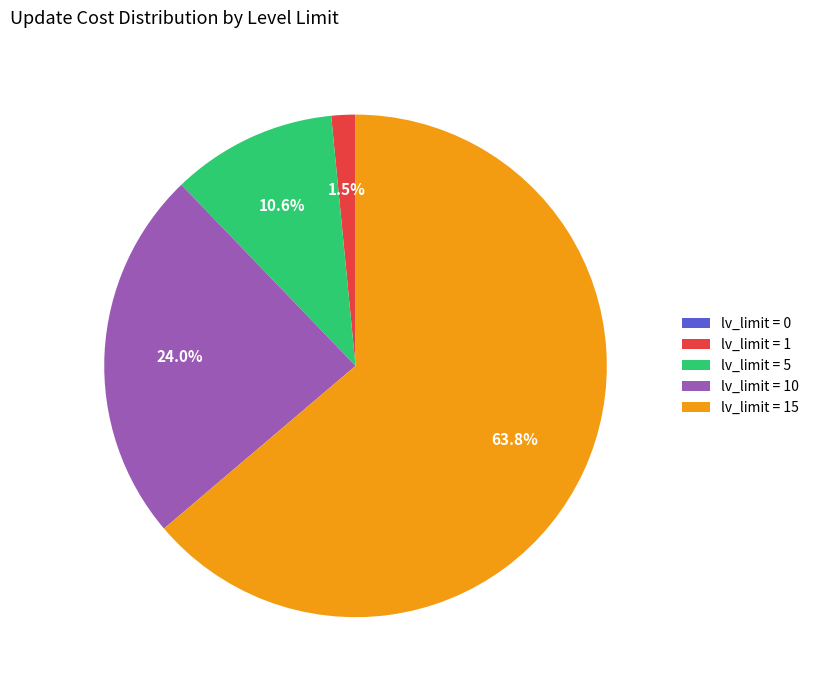

Is there a majority slice in this chart?

Yes